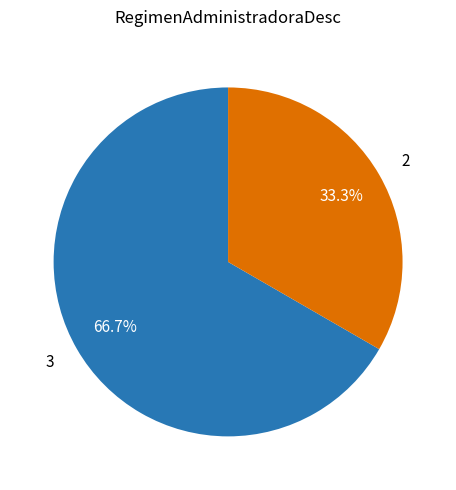

To the nearest percent, what is the difference between the 2 and 3 slice percentages?

33%